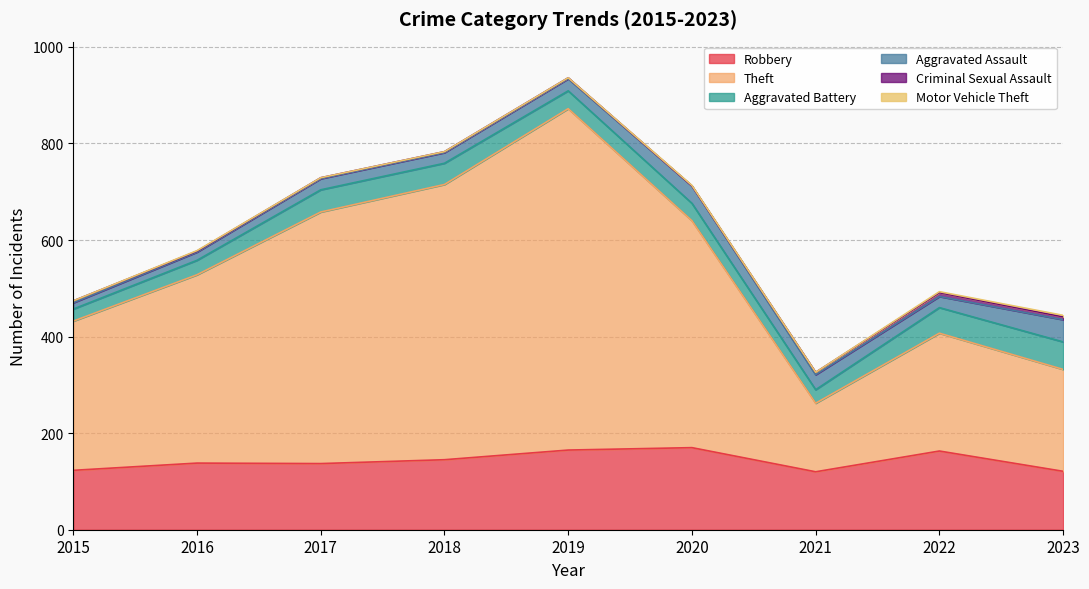

The Aggravated Assault series shows 17 at 2016. True or false?

True